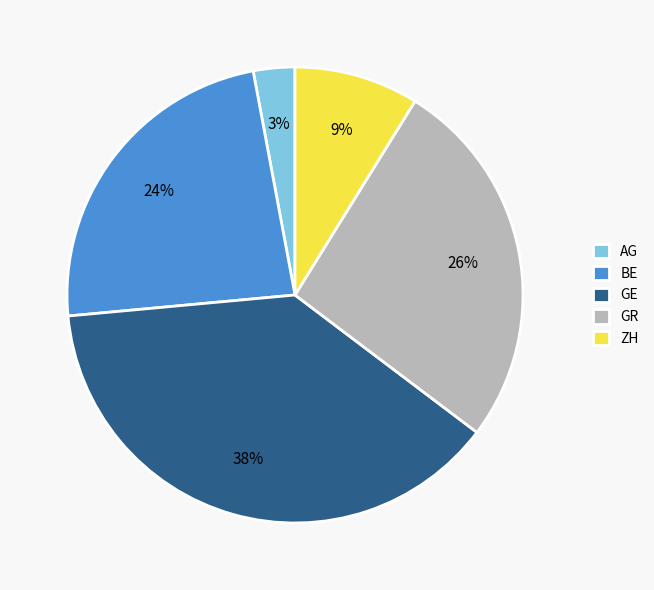

Do AG and GE together represent more than half of the pie?

No